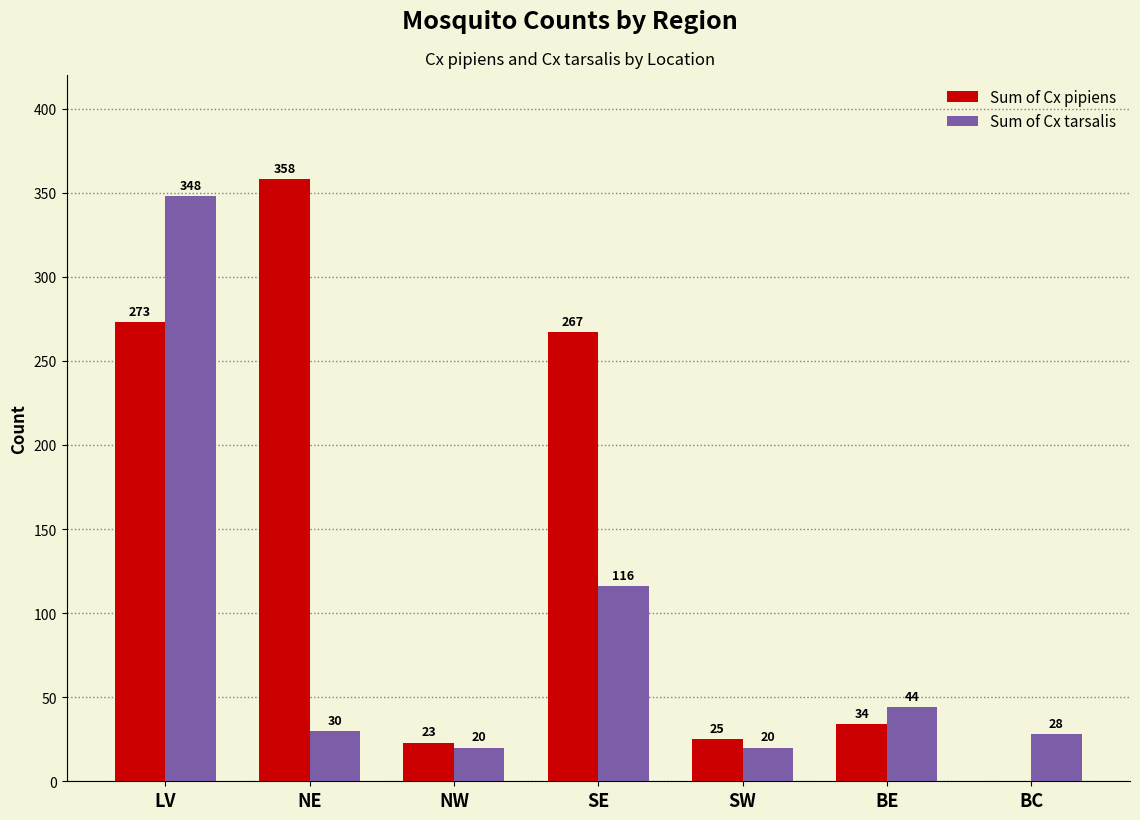

Which category has the highest value in the Sum of Cx pipiens series?

NE